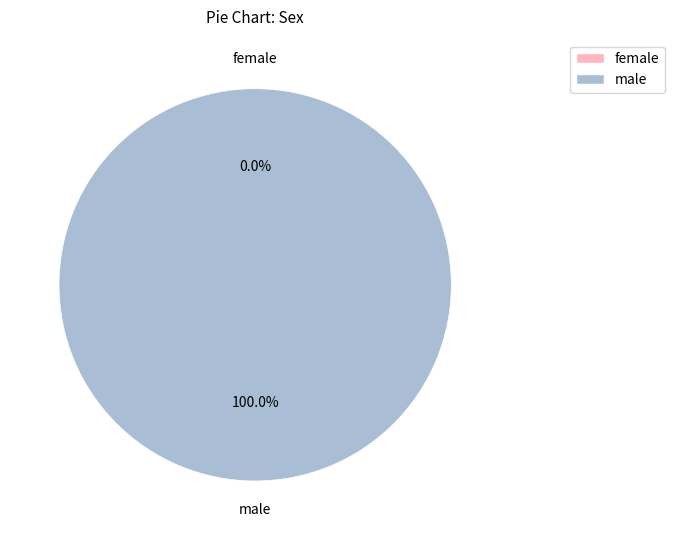

Count the number of slices in the pie.

2